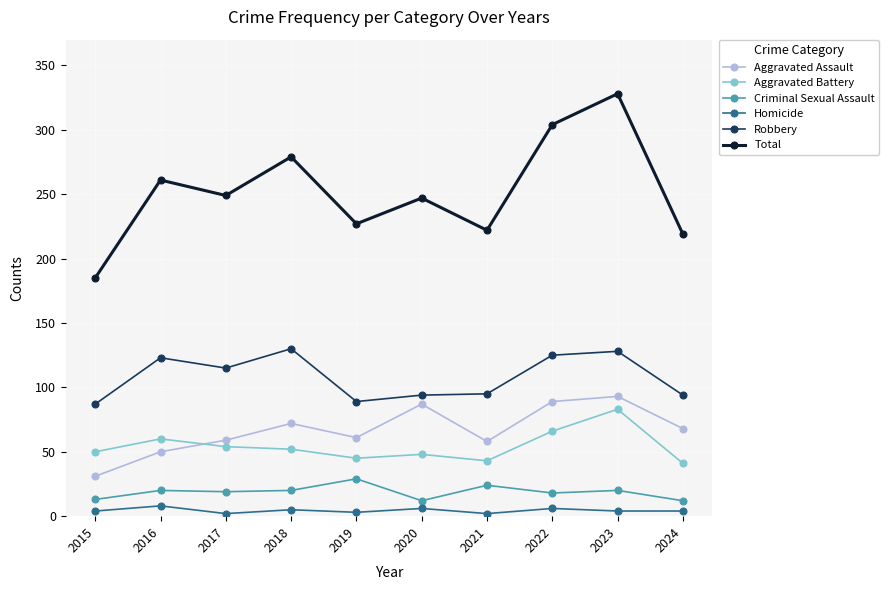

Does the chart have visible grid lines?

Yes